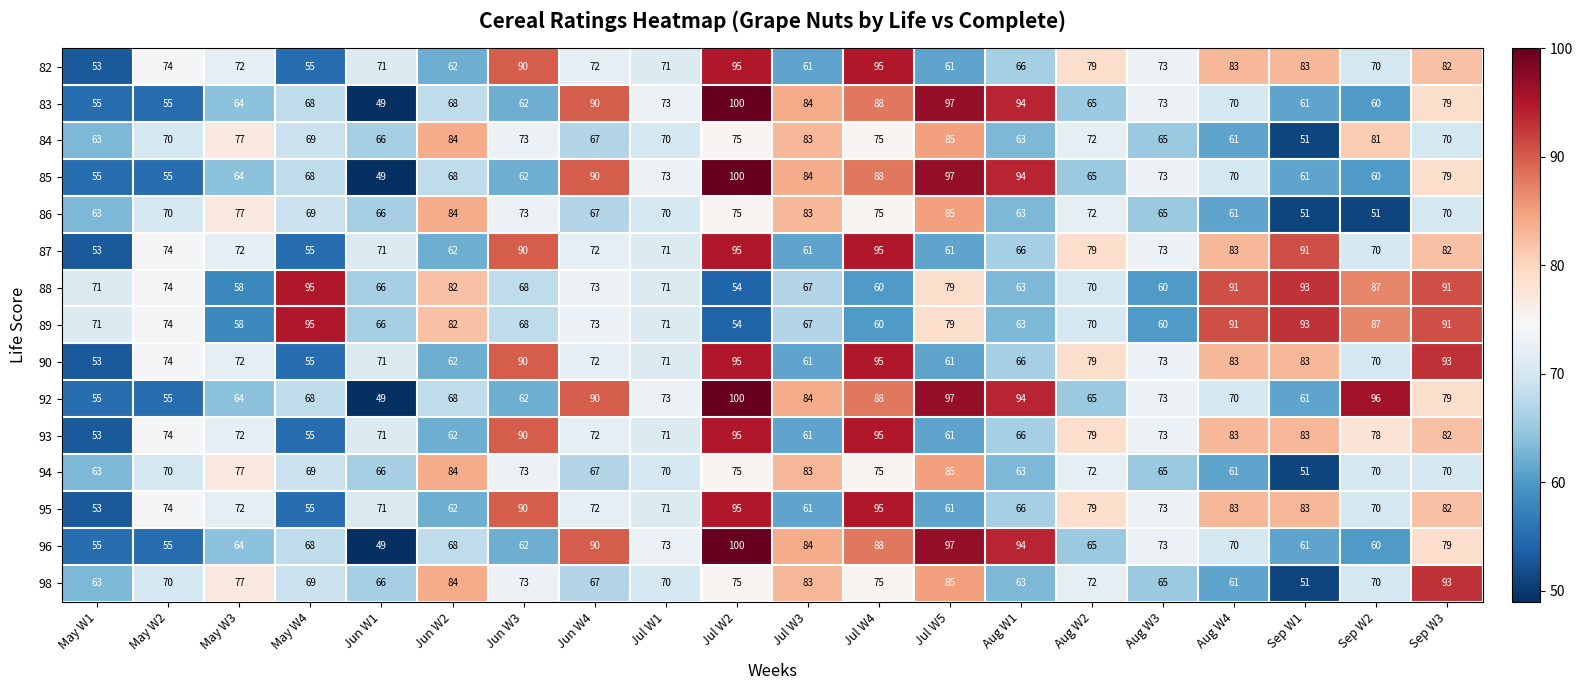

What is the difference between the second highest and minimum values in the 92 series?

48